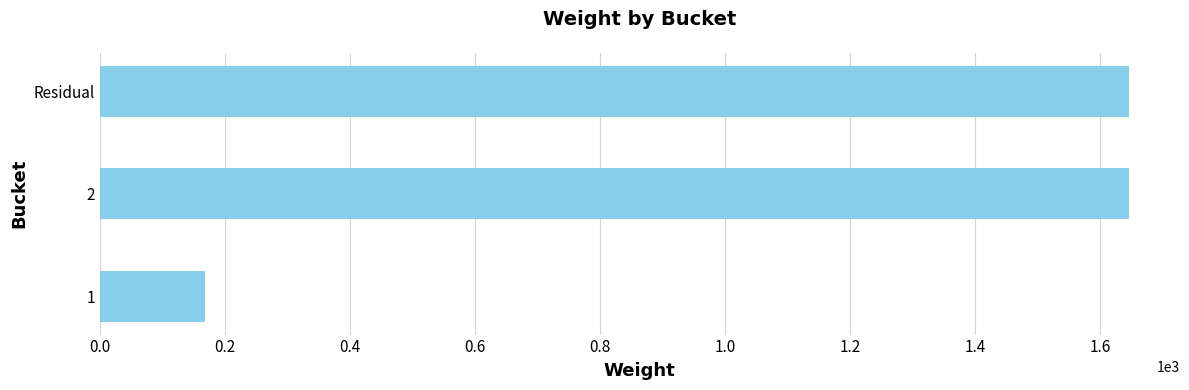

What is the change in value from 1 to Residual?

+1477